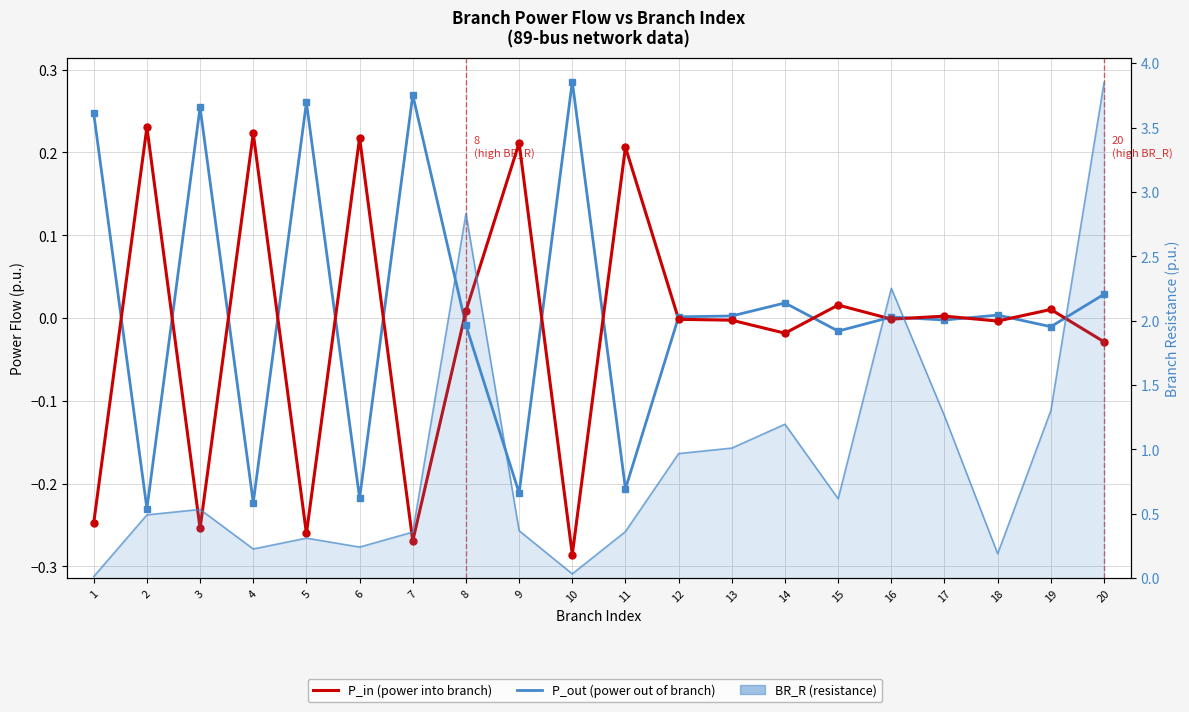

How many lines are shown in the chart?

3